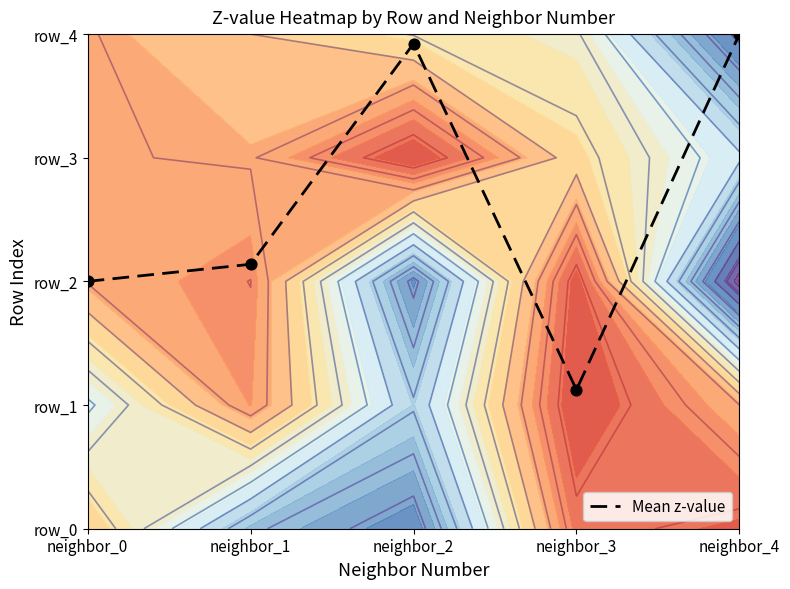

What is the change in value from neighbor_3 to neighbor_4?

+2.9